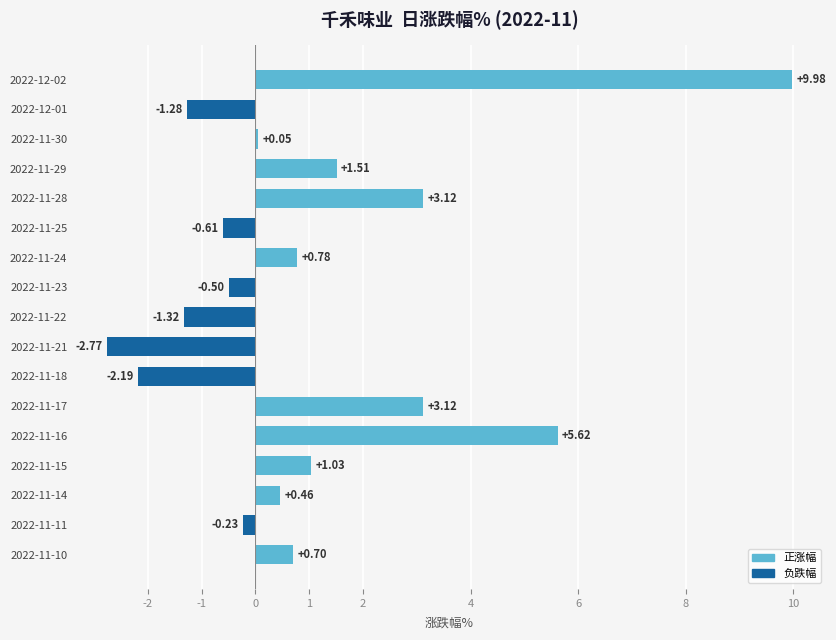

How many series are shown in this chart?

1